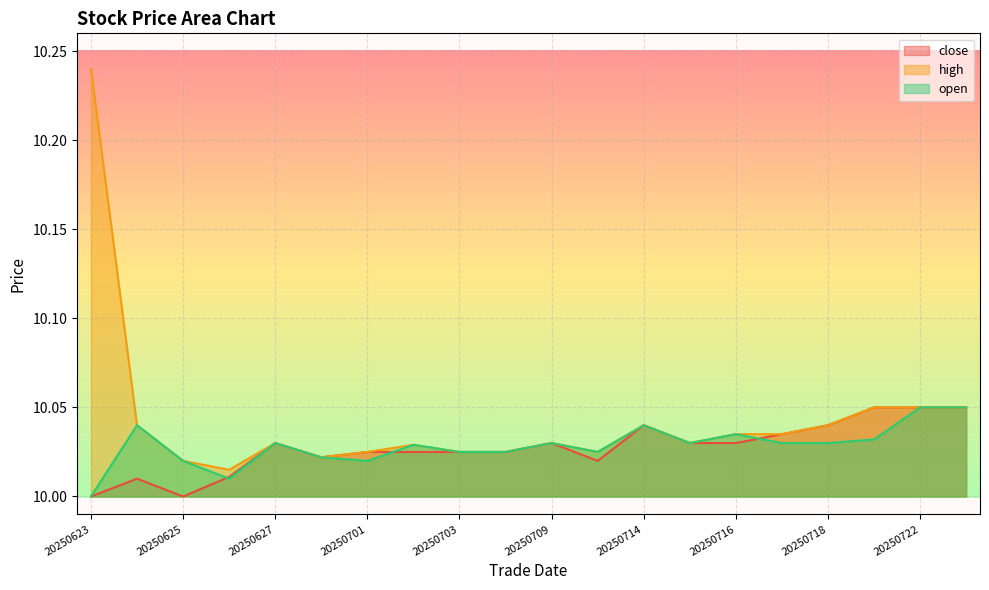

How many lines are shown in the chart?

3